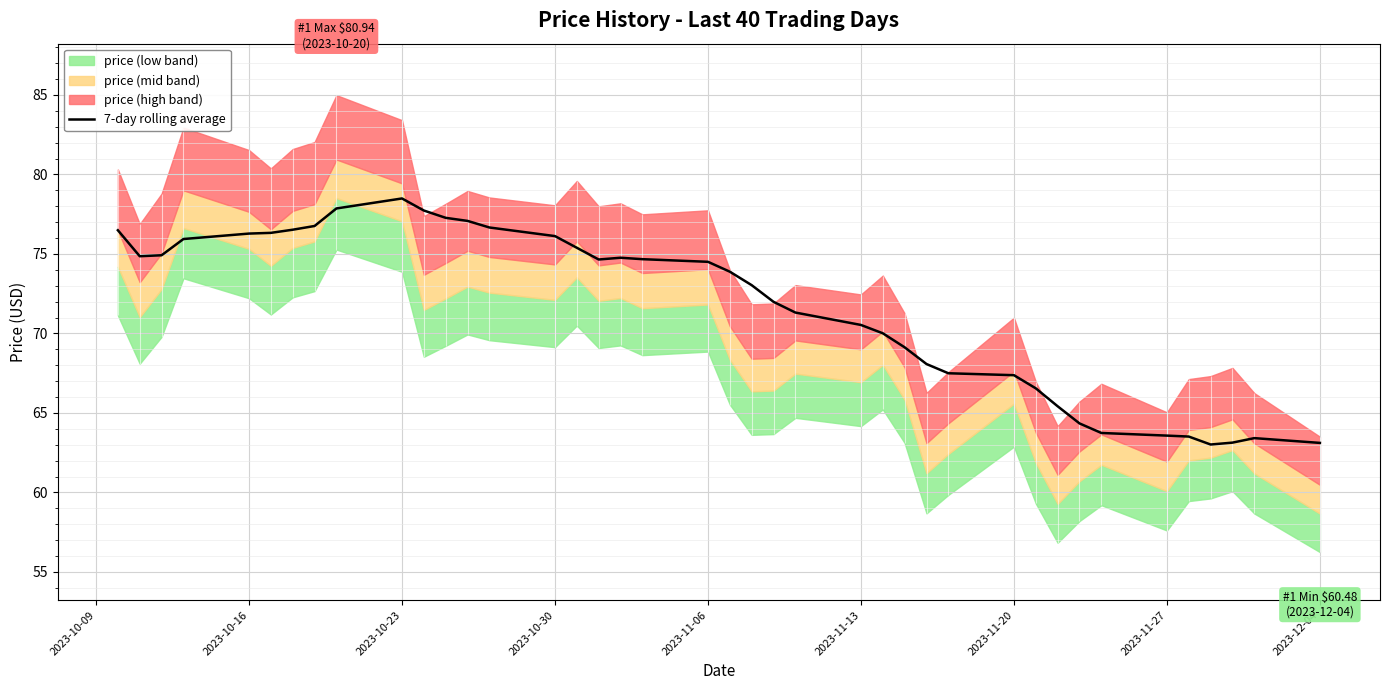

What is the sum of all values?

2865.9